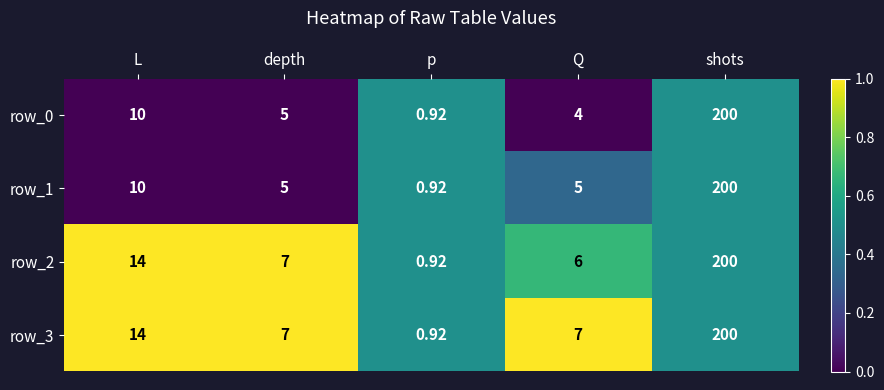

Rank the categories by row_2 value from highest to lowest.

shots, L, depth, Q, p